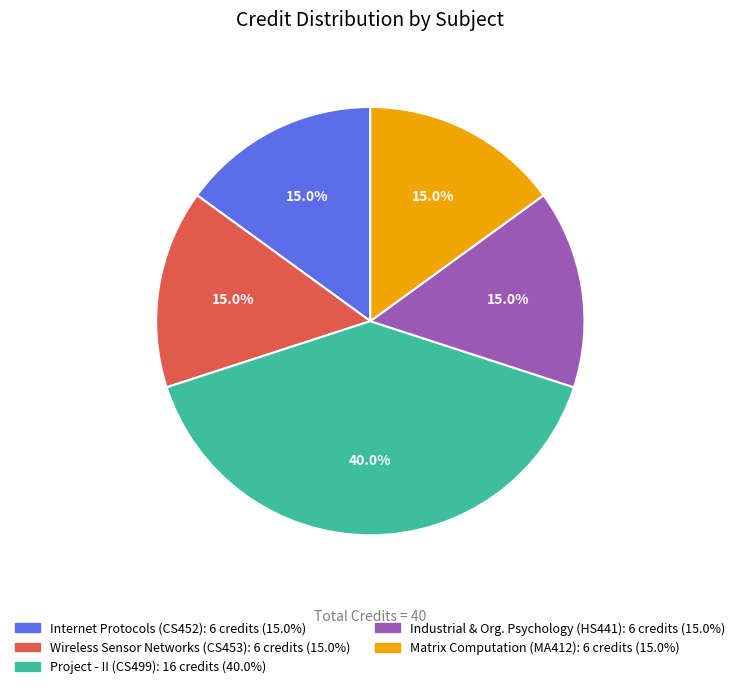

Is there any slice that represents more than half of the pie?

No